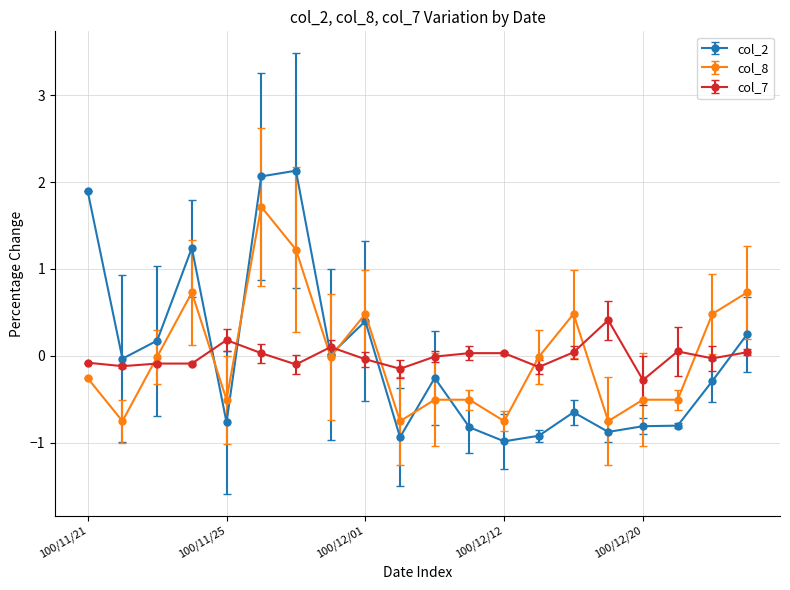

What is the sum of all col_7 values?

-0.2